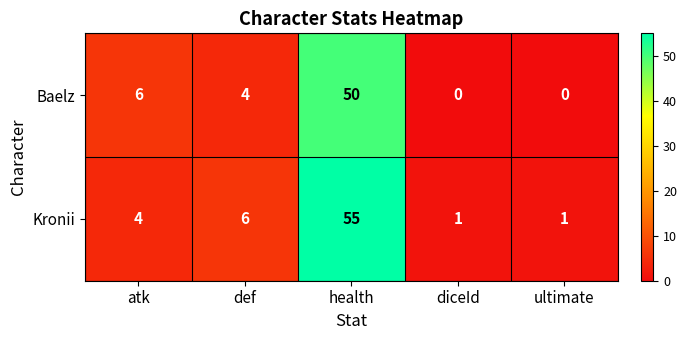

Which series has the largest total across all categories?

Kronii